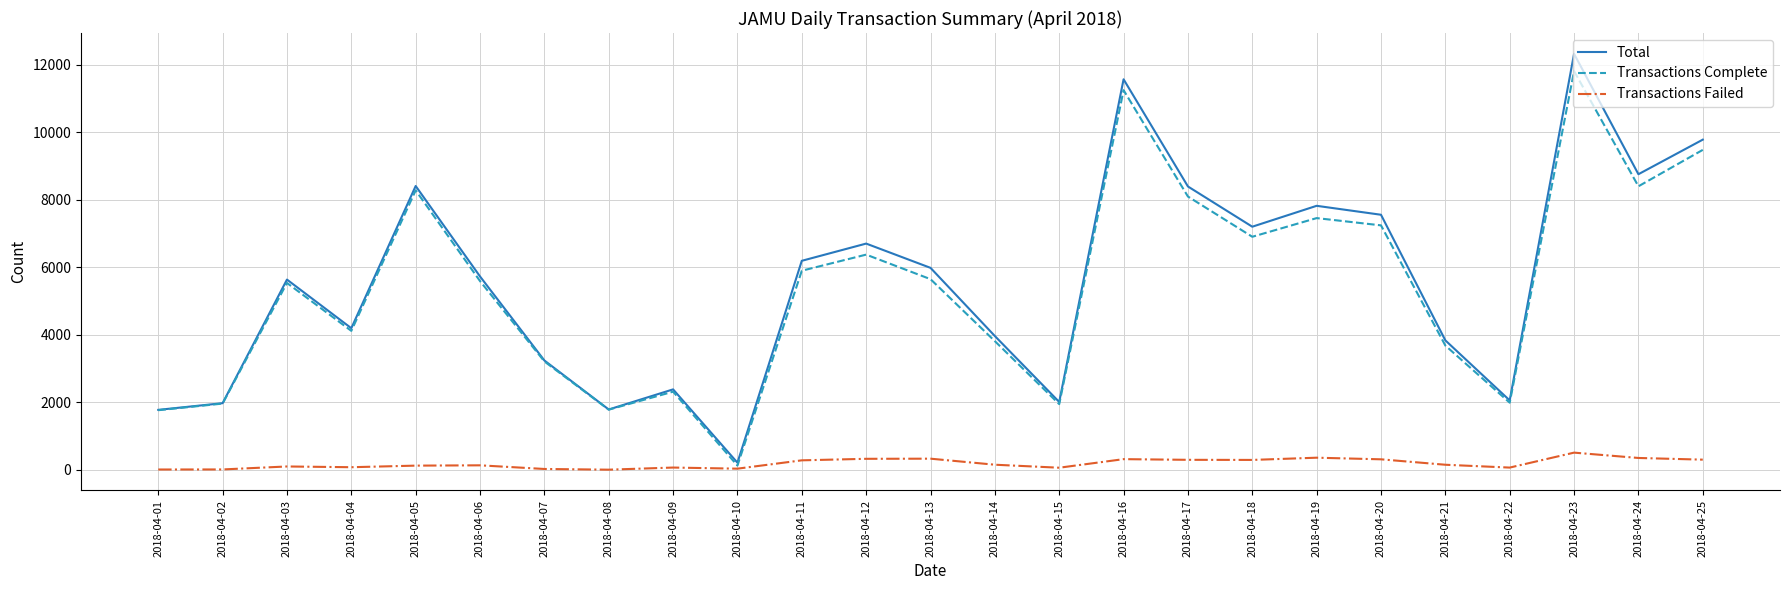

What is the difference between the maximum and second lowest values in the Transactions Failed series?

500